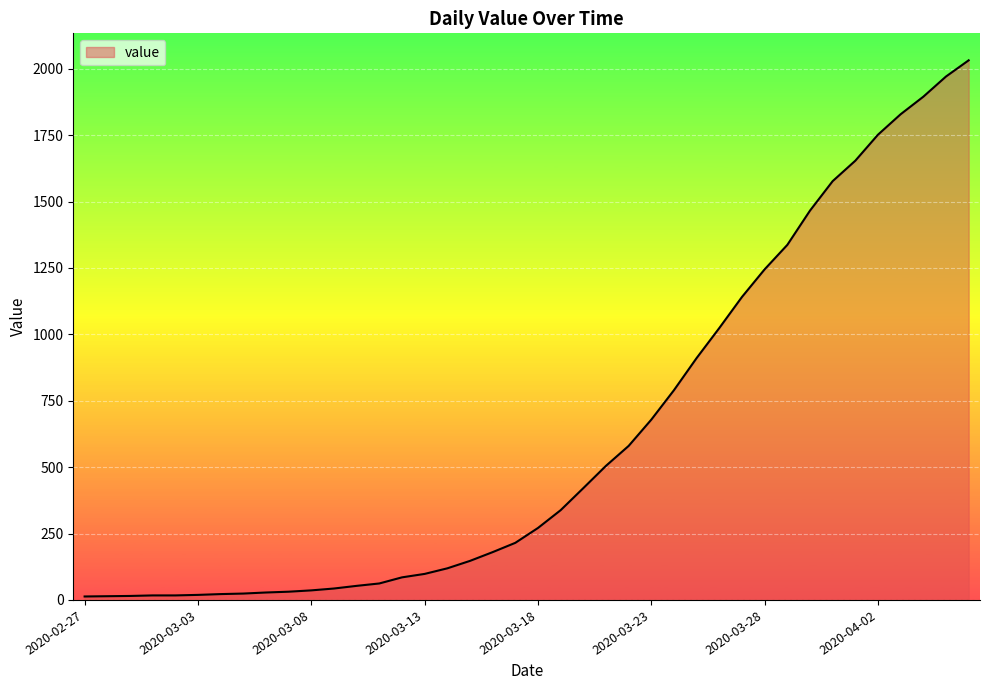

What is the difference between the maximum and minimum values?

2019